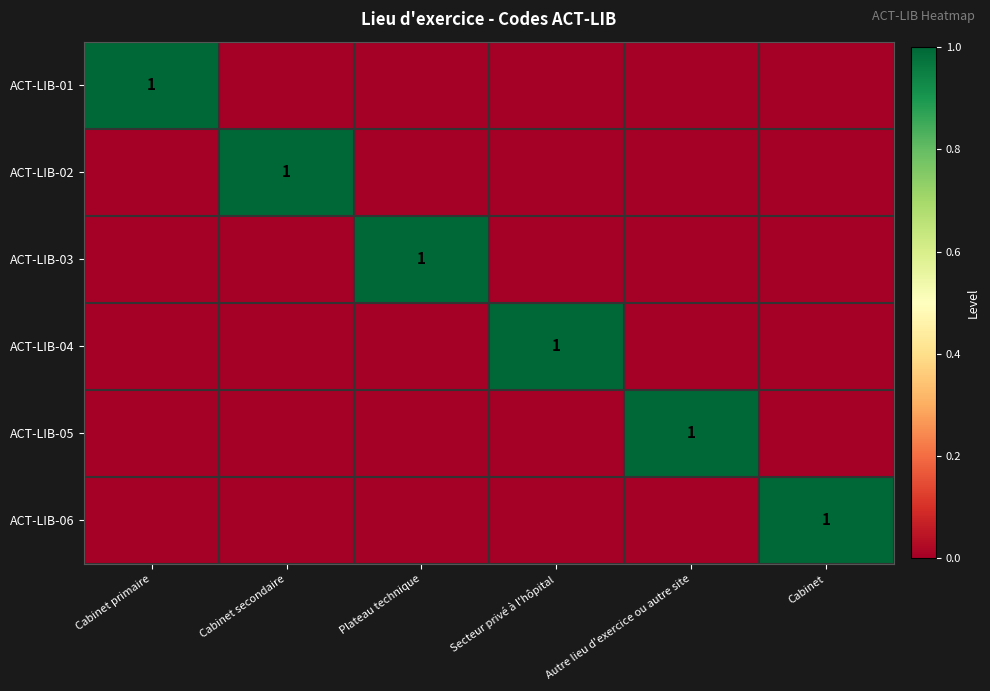

Is it true that ACT-LIB-02 equals 0 at Cabinet secondaire?

False